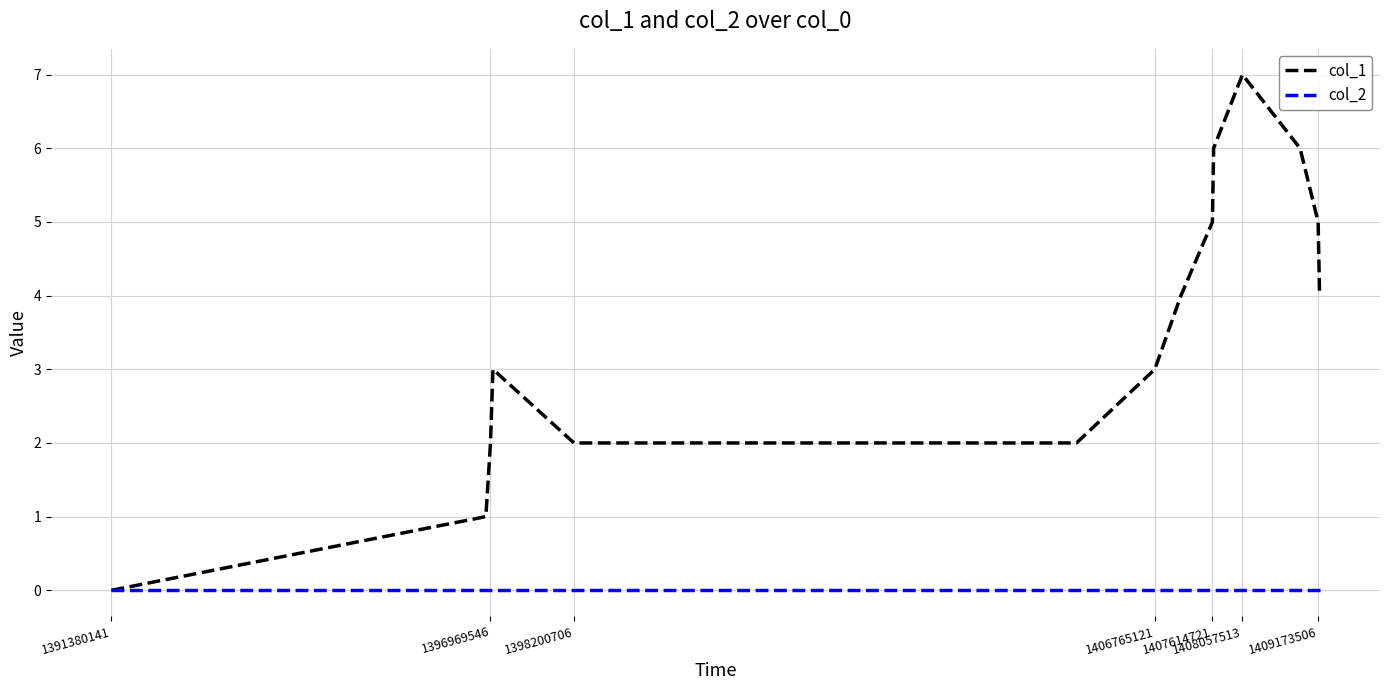

Which series has the widest spread of values?

col_1